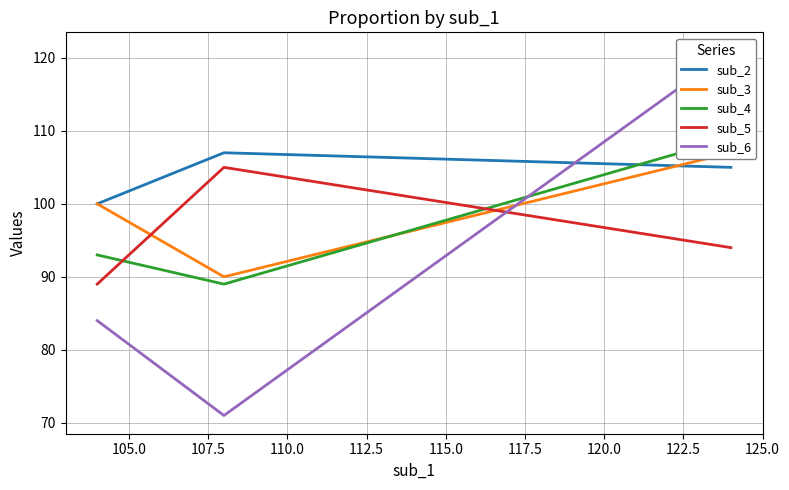

True or false: sub_2 has a value of 61 at 102.5.

False